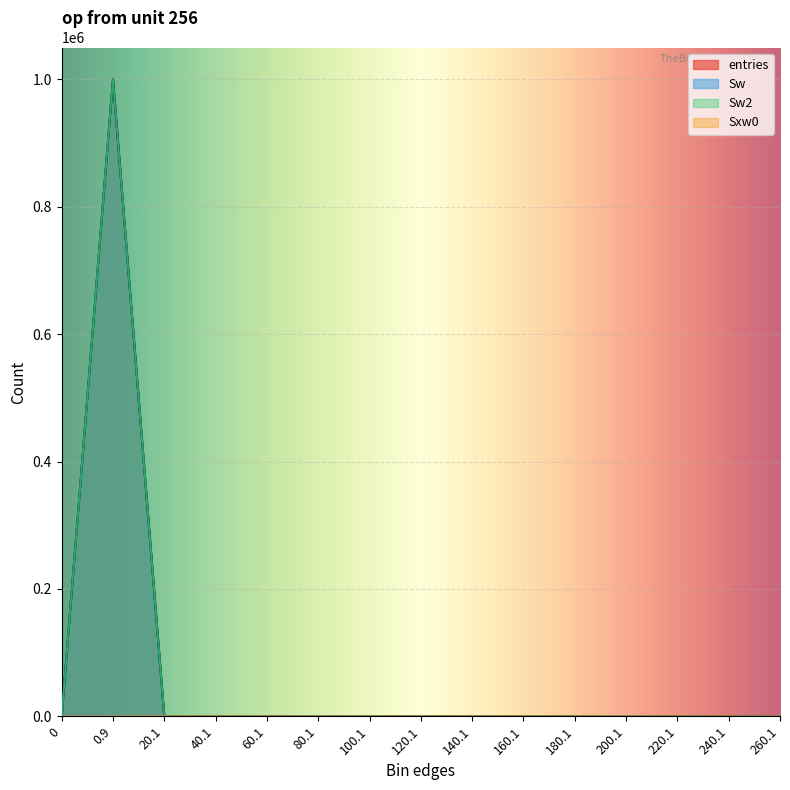

Reading left to right, extract all data points from this chart.

entries: 0	999957	41	2	0	0	0	0	0	0	0	0	0	0	0
Sw: 0	999957	41	2	0	0	0	0	0	0	0	0	0	0	0
Sw2: 0	999957	41	2	0	0	0	0	0	0	0	0	0	0	0
Sxw0: 0	0	200	46	0	0	0	0	0	0	0	0	0	0	0